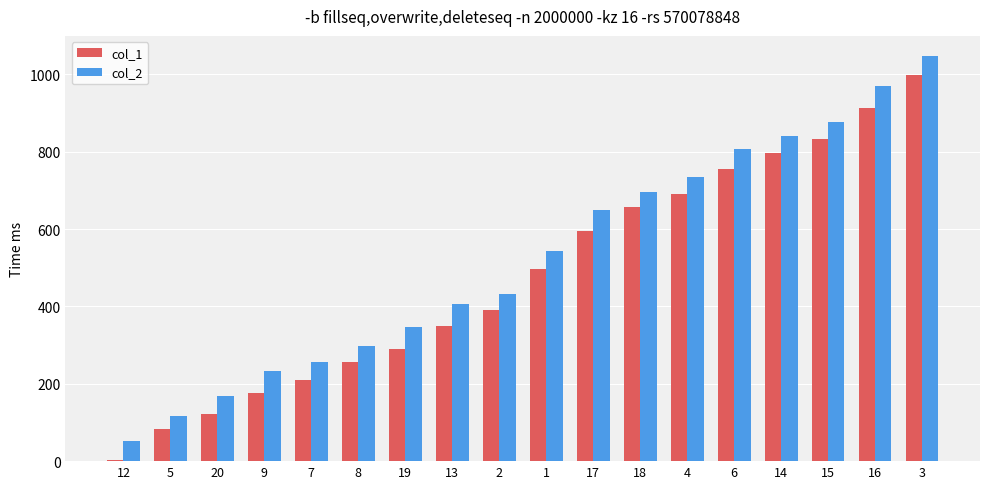

Are the bars horizontal?

No